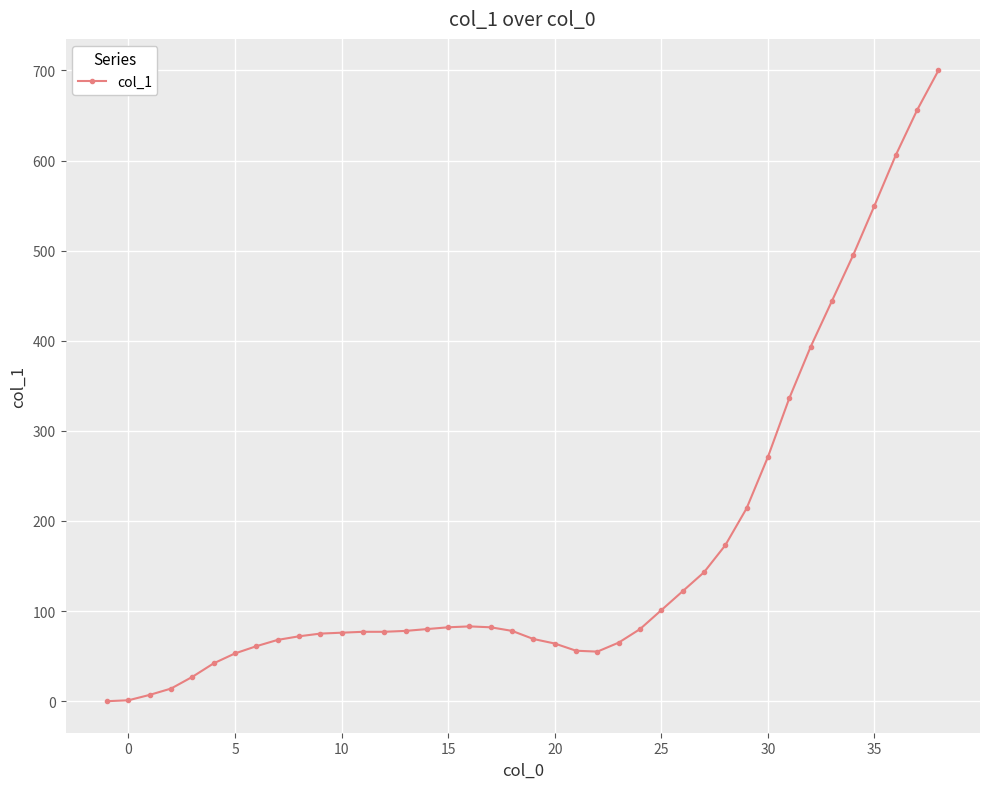

What is the greatest value displayed?

700